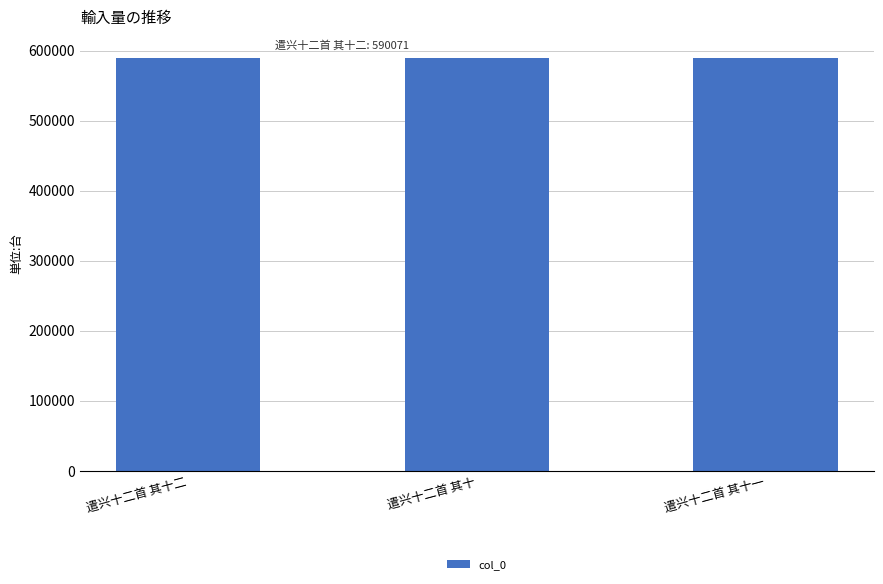

What is the value of the 1st bar from the left?

590071